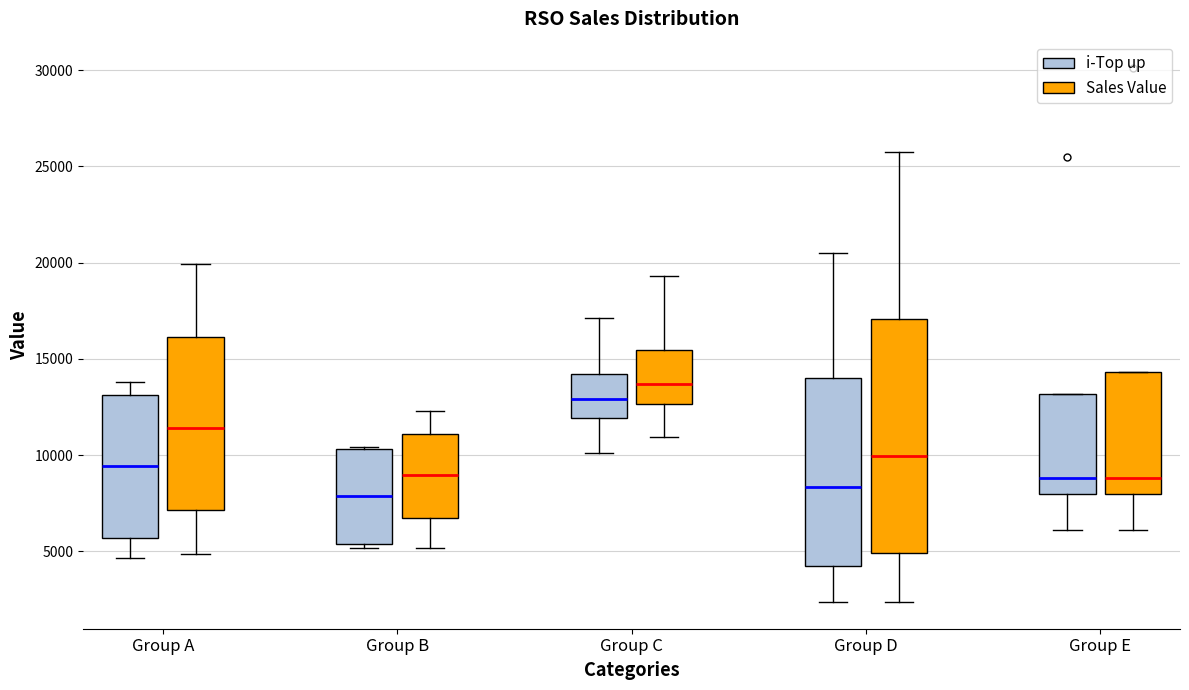

Which box has the highest median line?

Group C (Sales Value)